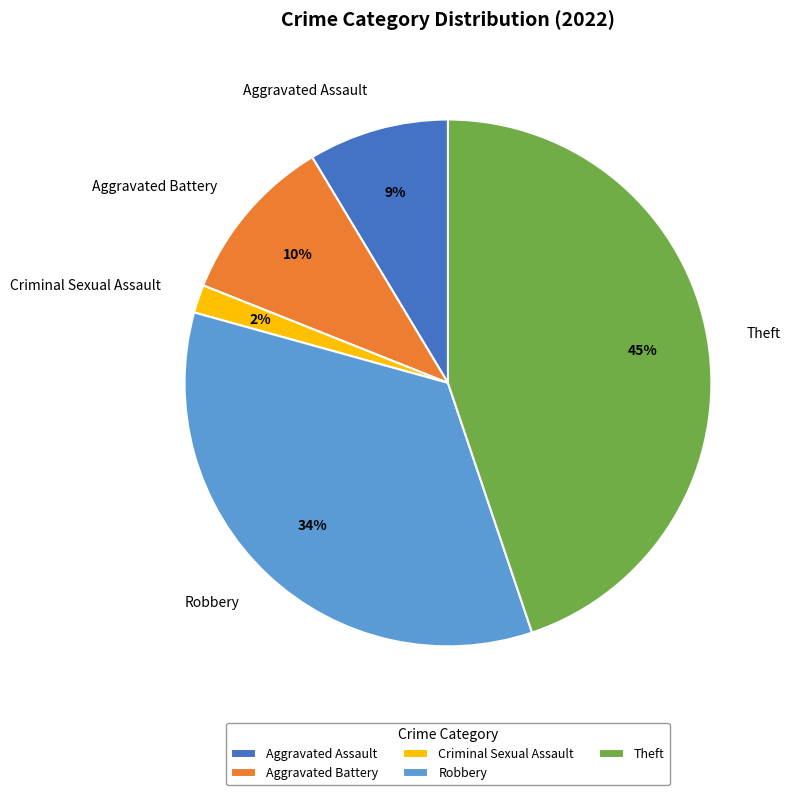

What percentage is the Criminal Sexual Assault slice, to the nearest percent?

2%